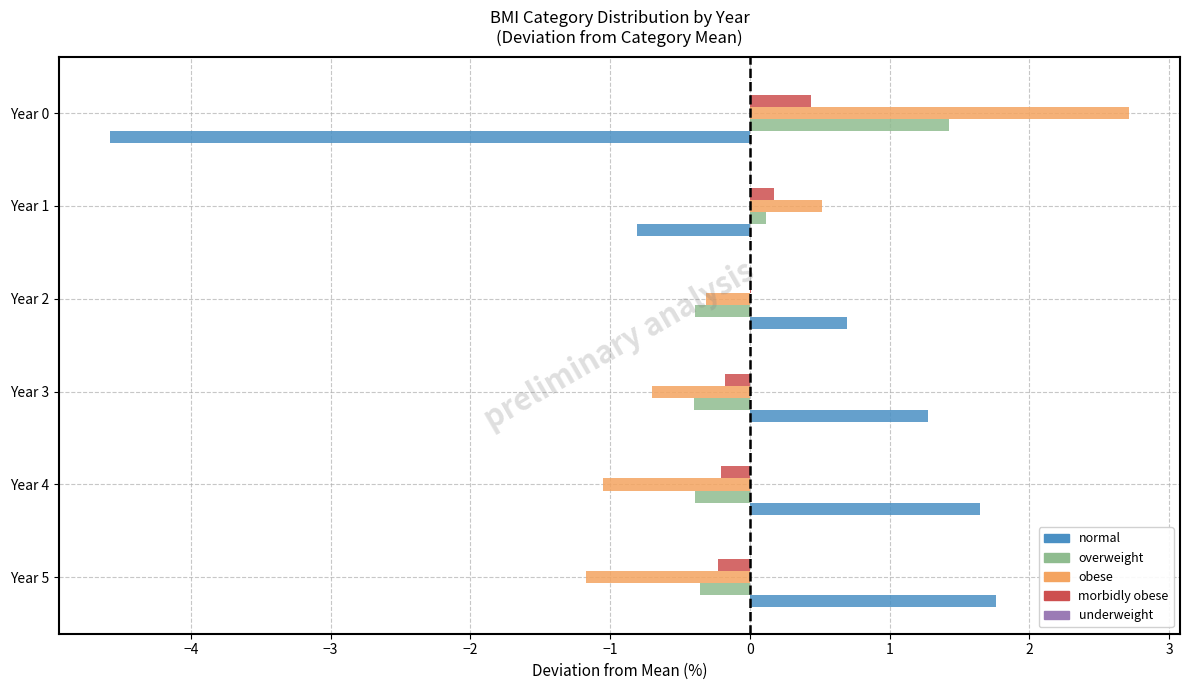

The normal series shows -0.8 at Year 1. True or false?

True